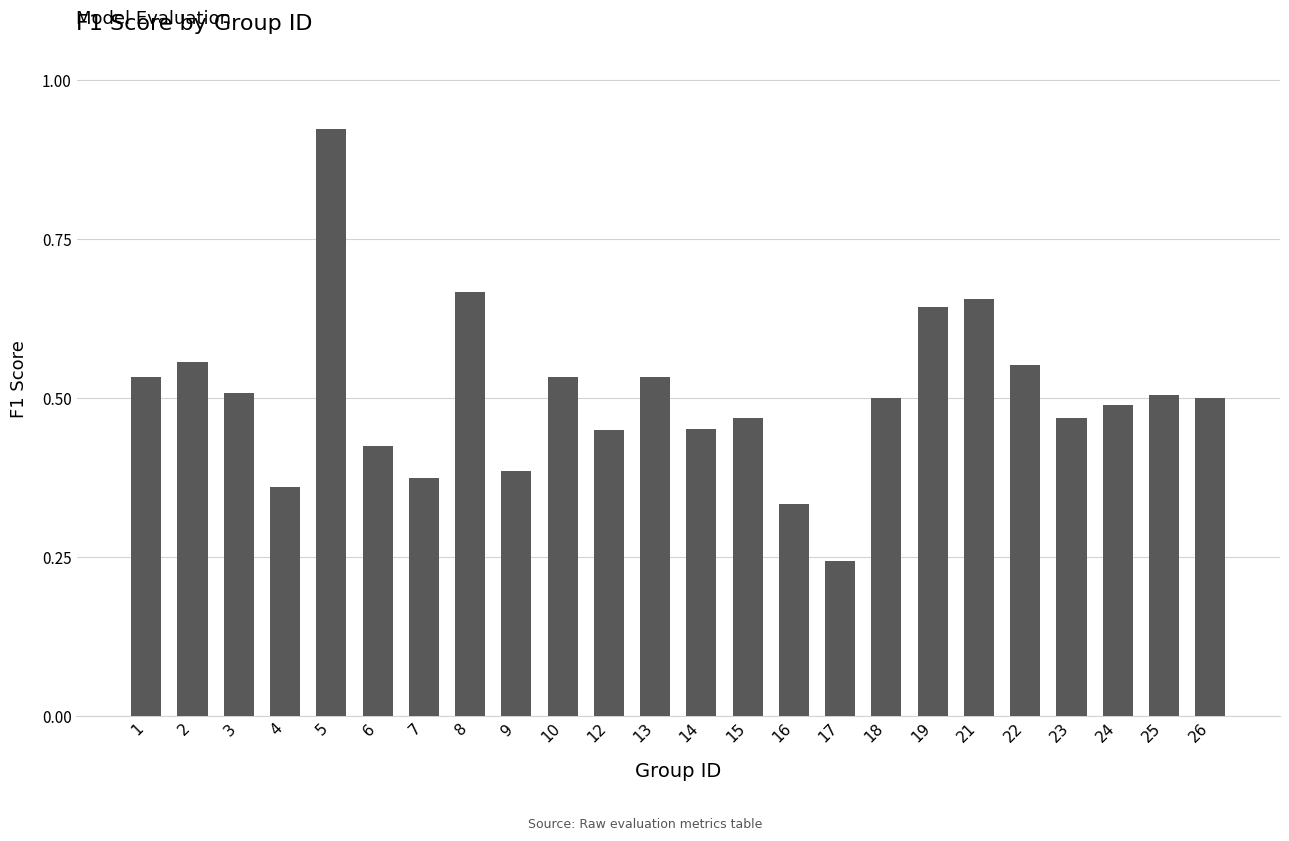

What is the change in value from 15 to 22?

+0.1